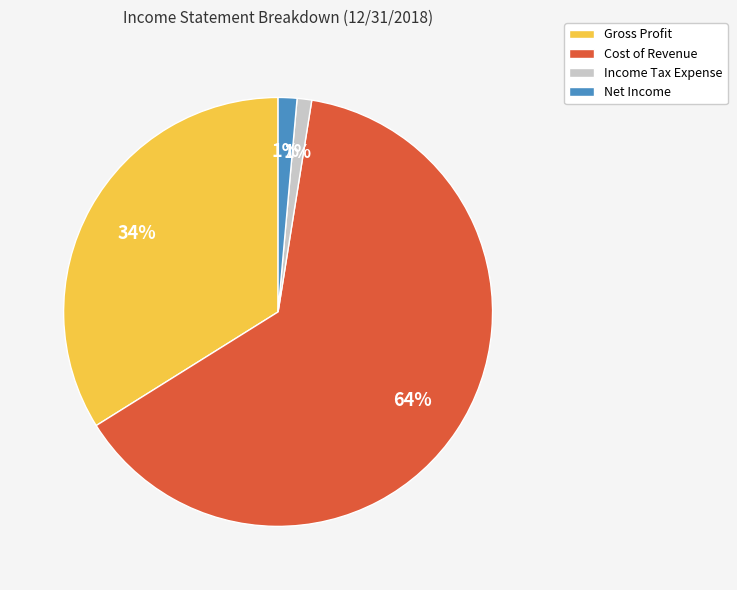

The Gross Profit slice represents 34% of the pie. True or false?

True